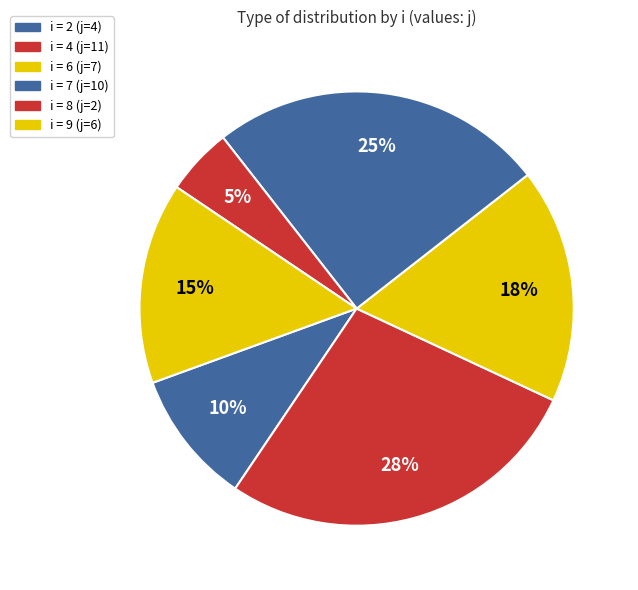

Count the number of slices in the pie.

6